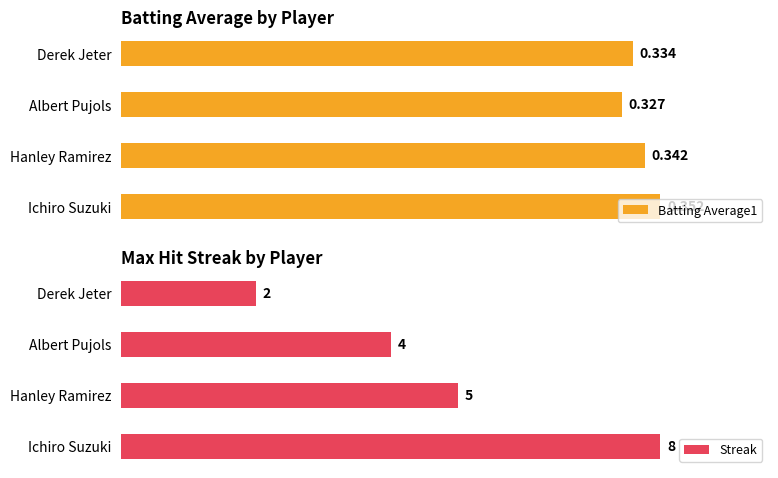

At which label is Streak closest to 5?

Hanley Ramirez